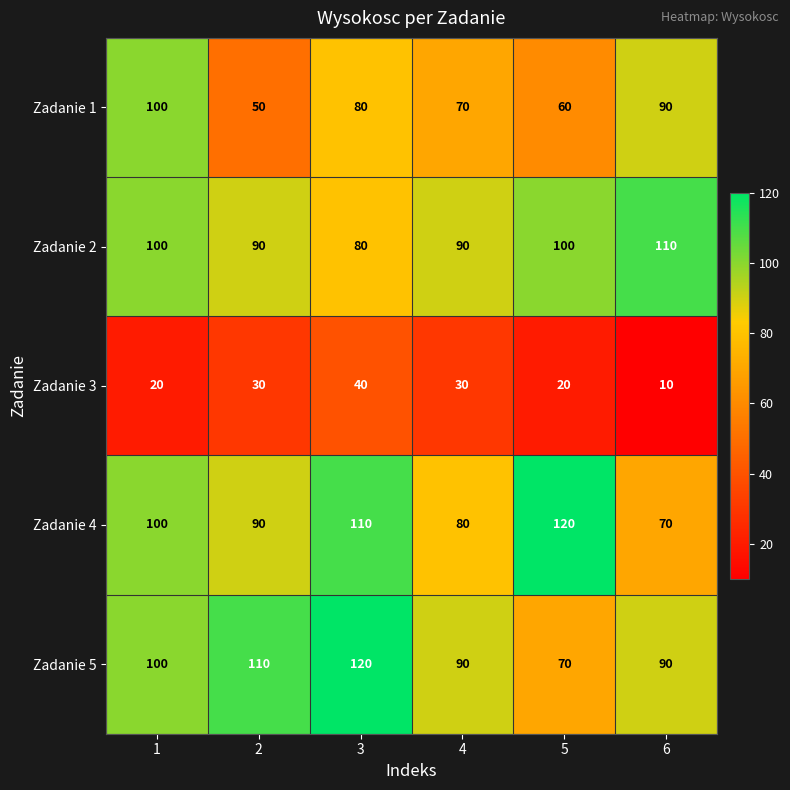

What is the difference between the Zadanie 1 values at 2 and 6?

40